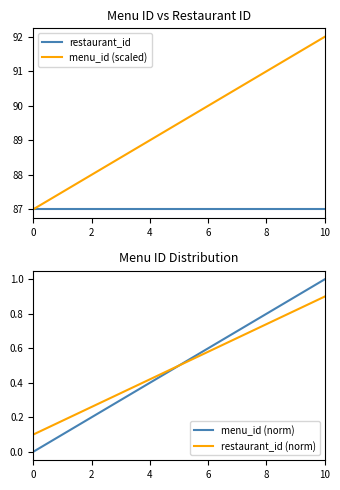

What is the sum of all restaurant_id (norm) values?

5.5